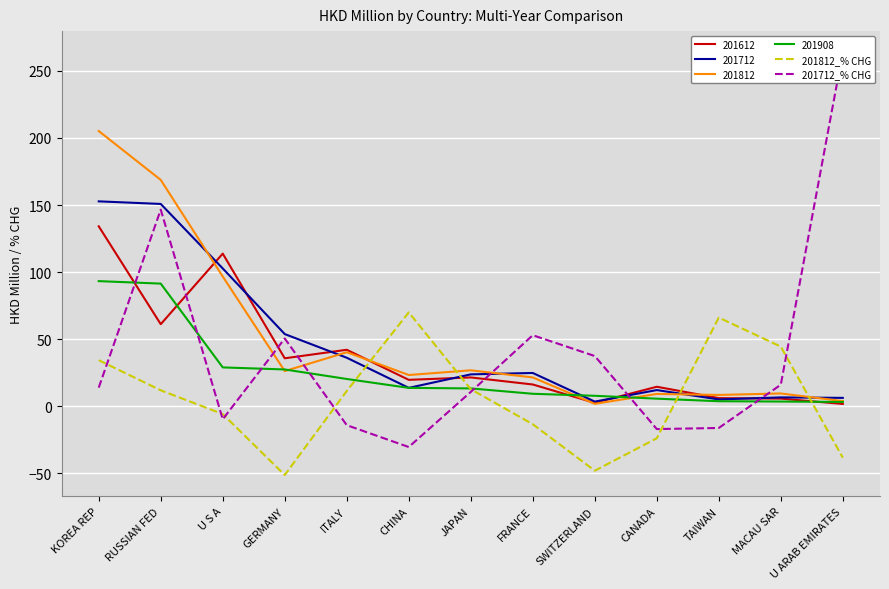

Where is the first local minimum for 201712_% CHG?

U S A